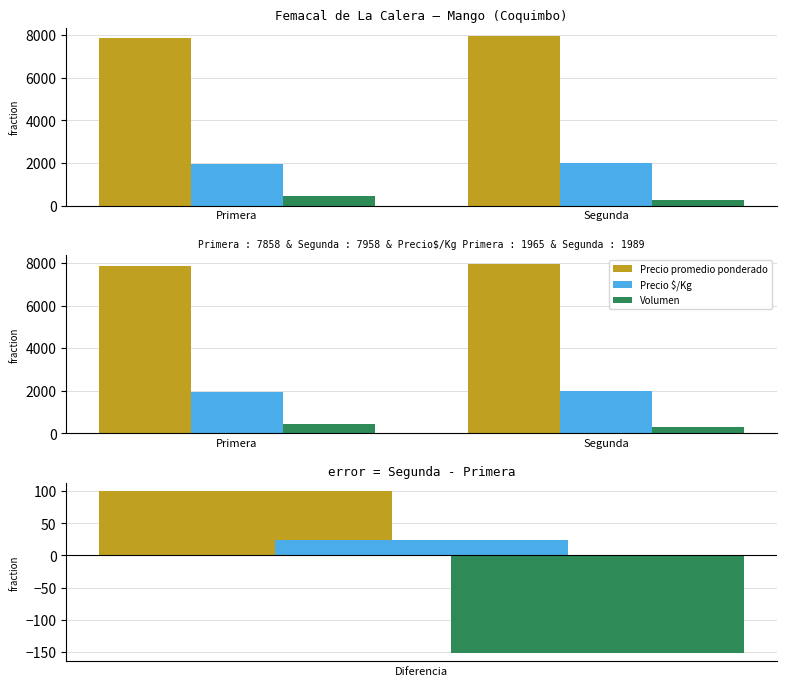

What is the difference between the maximum and minimum values in the Precio promedio ponderado series?

100